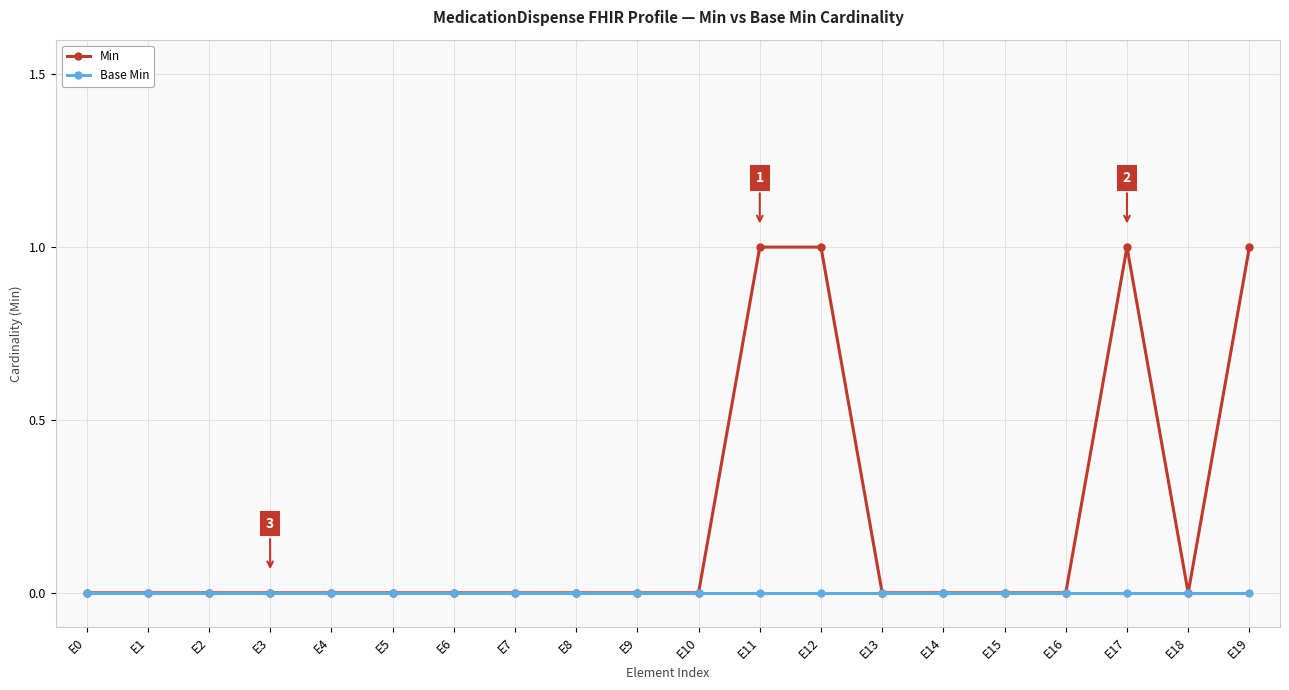

Which series has the widest spread of values?

Min